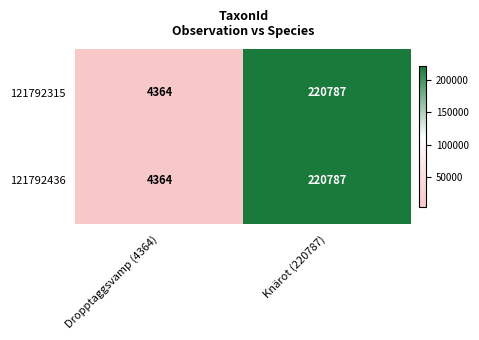

What is the maximum value shown in the chart?

220787